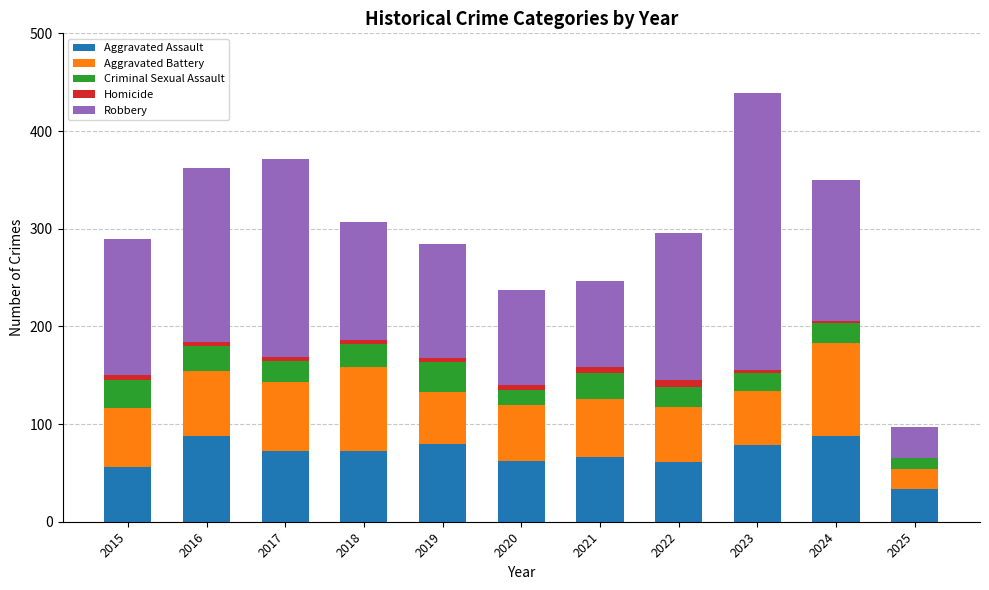

At which category is the sum across all series the highest?

2023